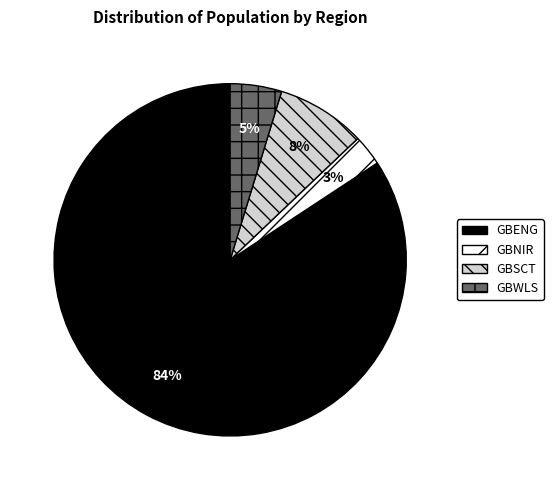

Do GBSCT and GBENG together represent more than half of the pie?

Yes